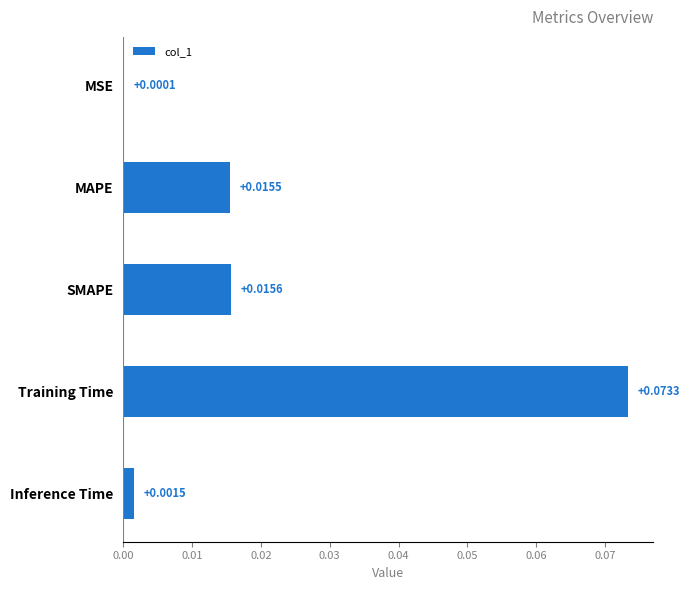

Which label corresponds to the largest value in the chart?

Training Time